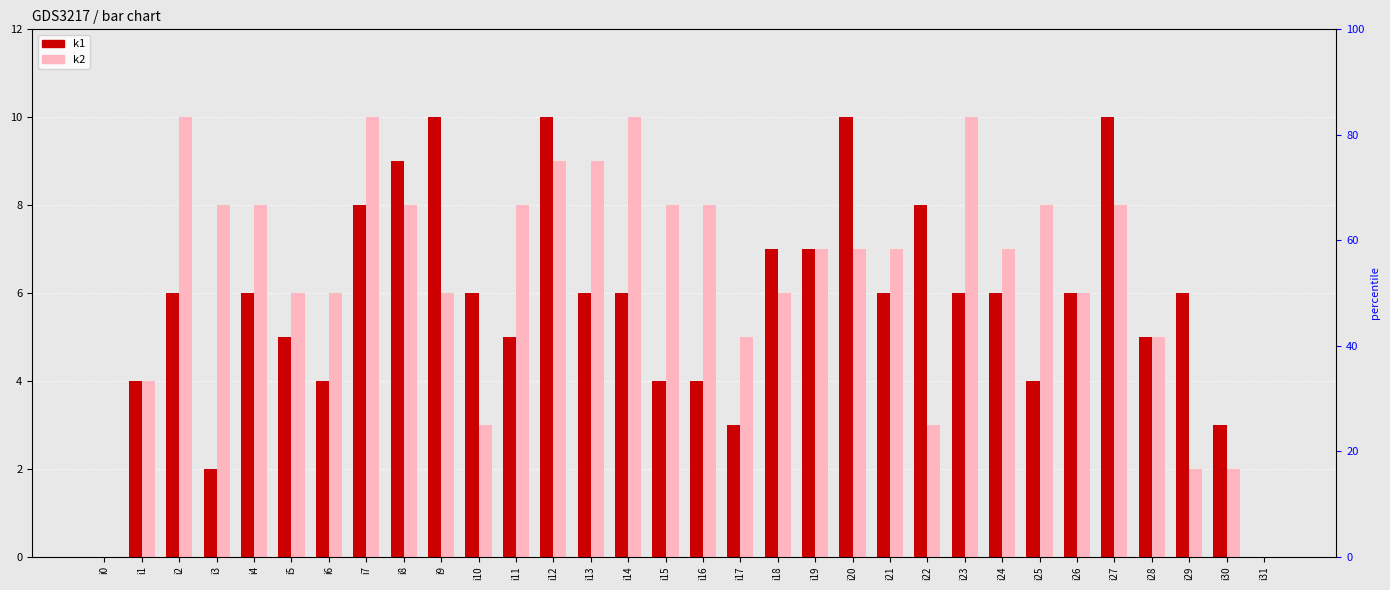

True or false: k2 has a value of 8 at i11.

True